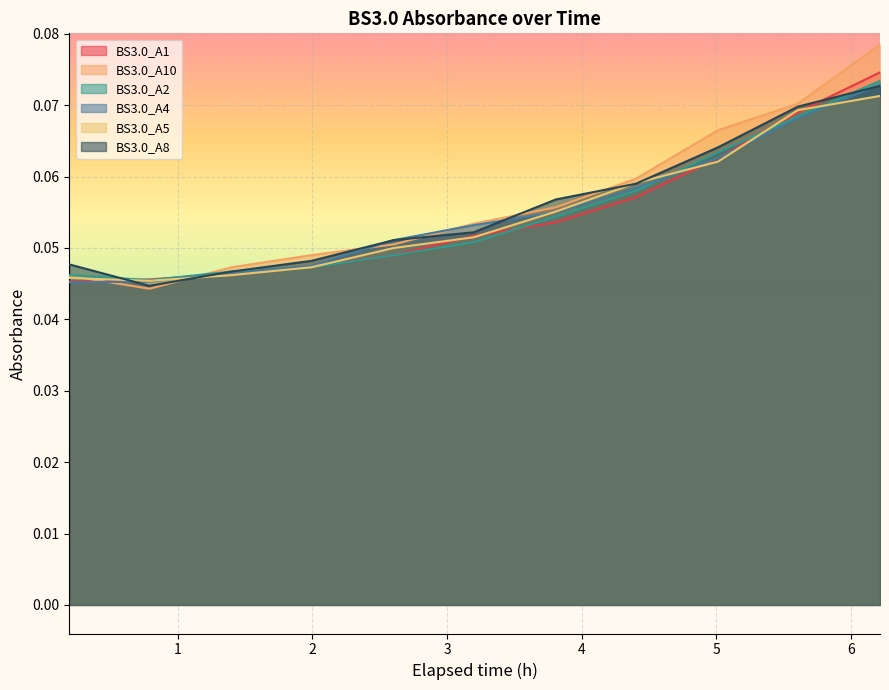

Count the number of data series in this chart.

6